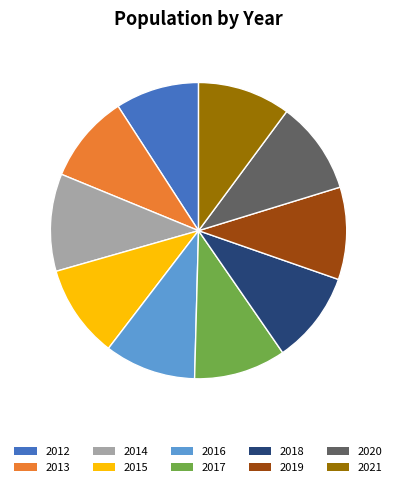

Approximately how many times larger is the value at 2020 compared to 2015?

1.0